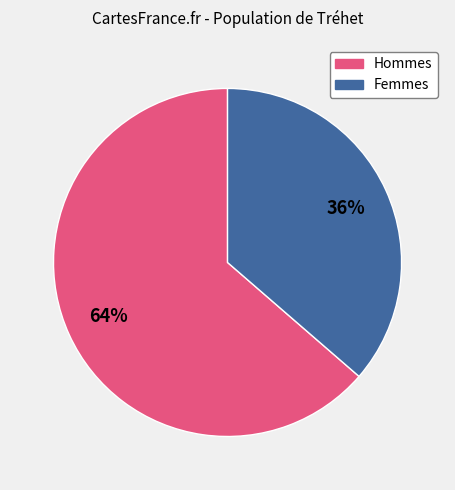

To the nearest percent, what is the average slice percentage?

50%